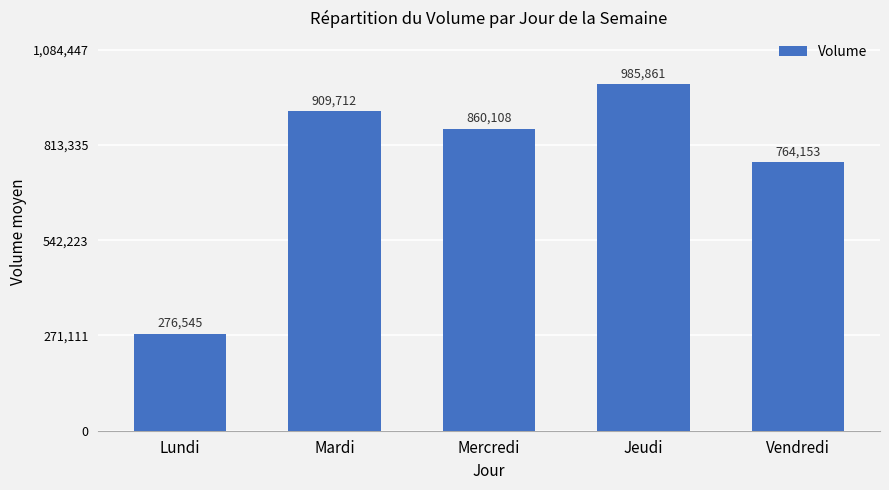

How many values are below 860108?

2